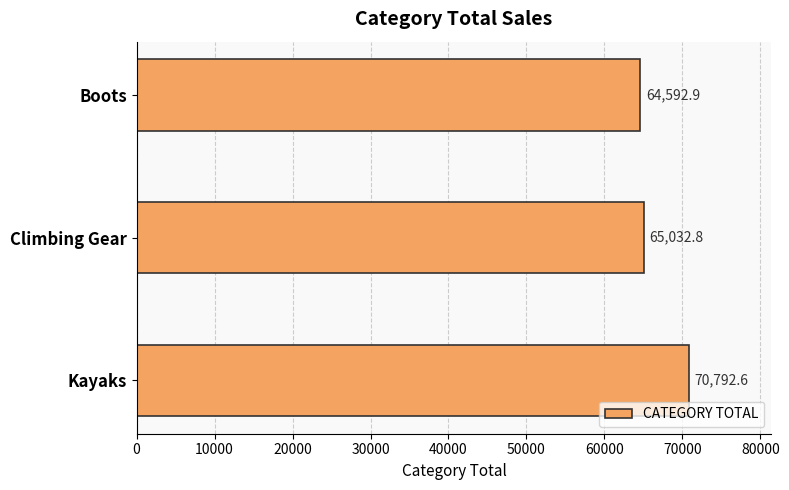

What is the sum of all values?

200418.2